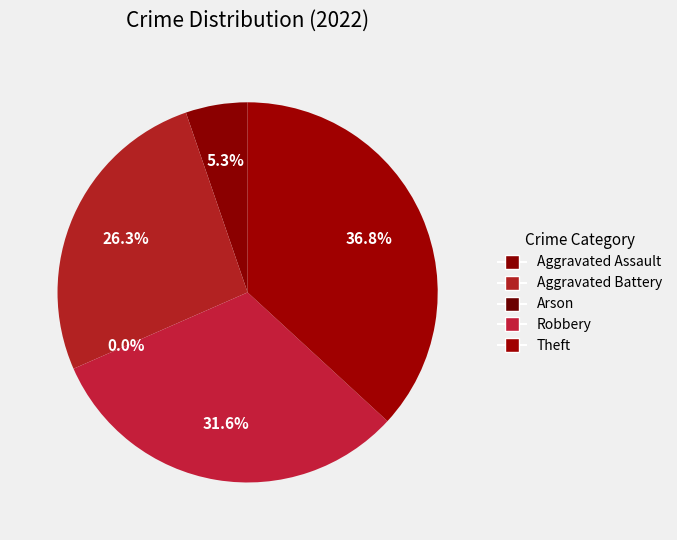

Which category has the biggest portion of the pie?

Theft